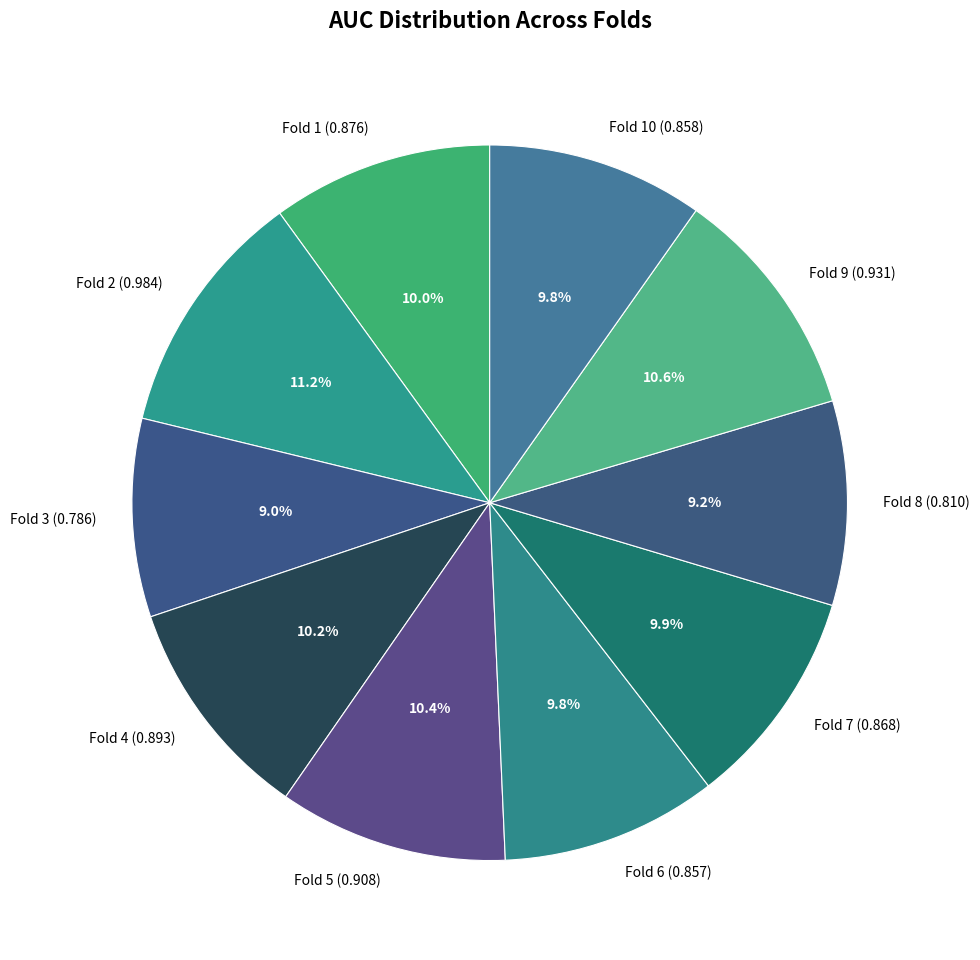

Which slice is the largest?

Fold 2 (0.984)